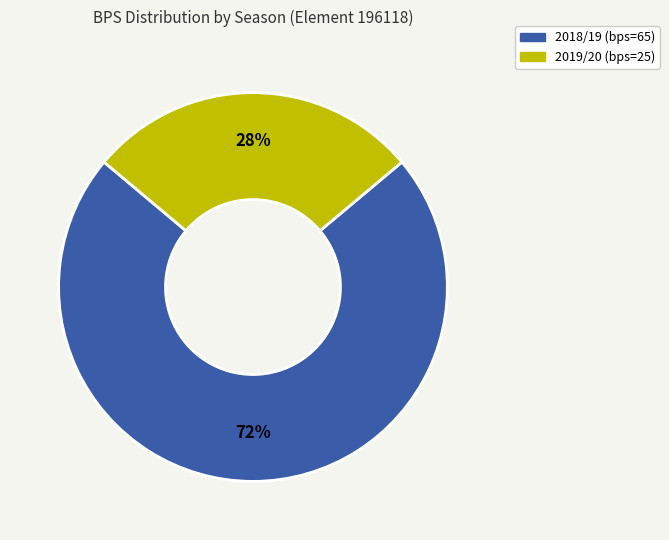

What is the largest slice in the pie chart?

2018/19 (bps=65)